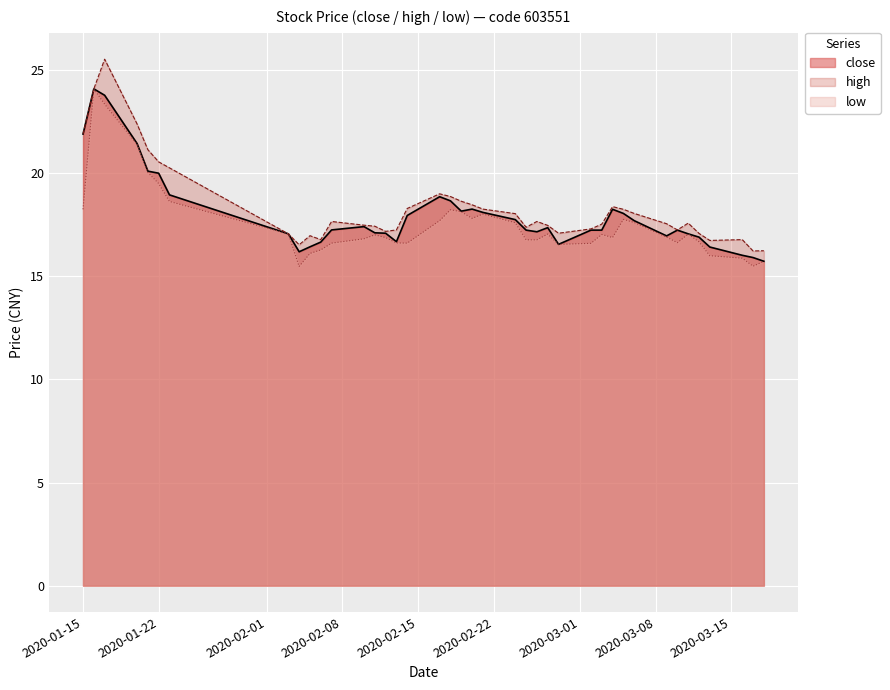

True or false: low and close intersect in this chart.

False